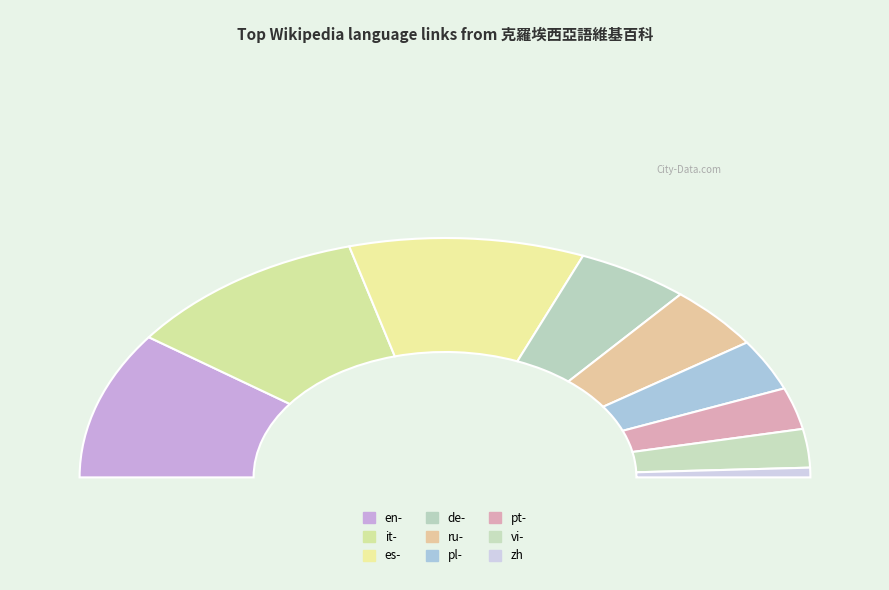

To the nearest percent, what is the combined percentage of pt- and de-?

16%